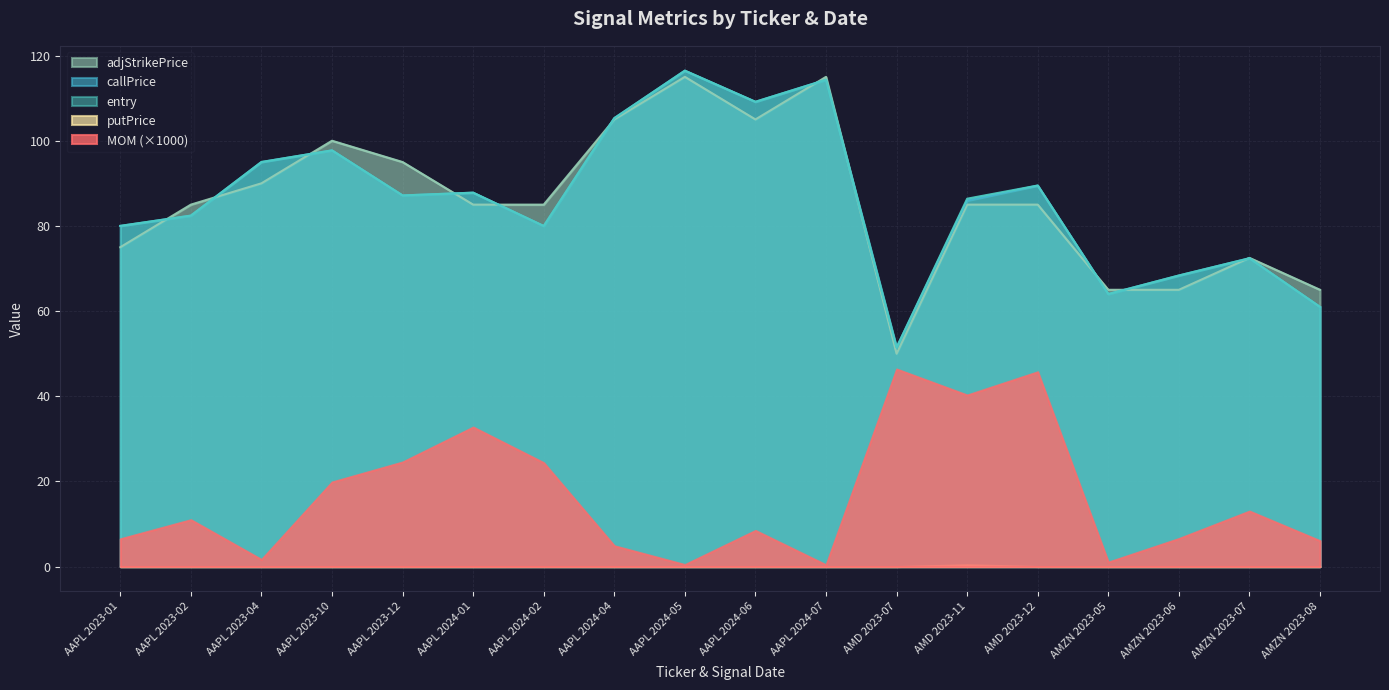

Is it true that MOM (×1000) equals 6.6 at AMZN 2023-06?

True